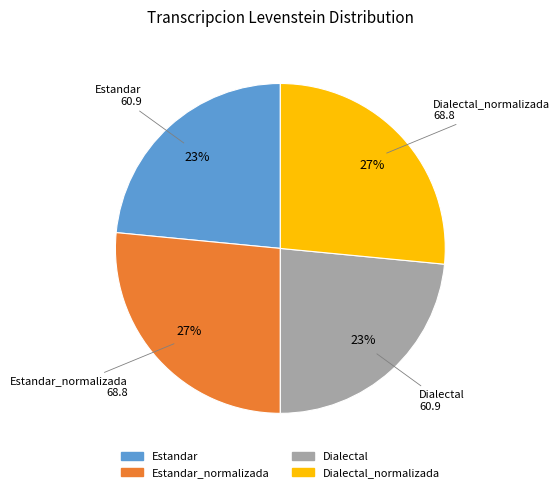

The Estandar slice represents 23% of the pie. True or false?

True